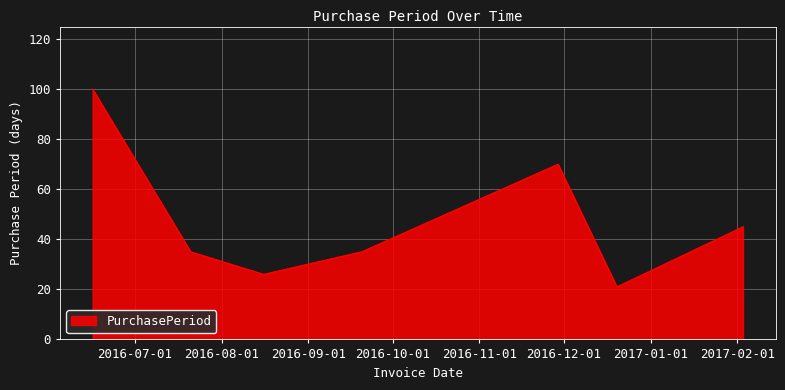

Does the chart display data point markers on the line(s)?

No